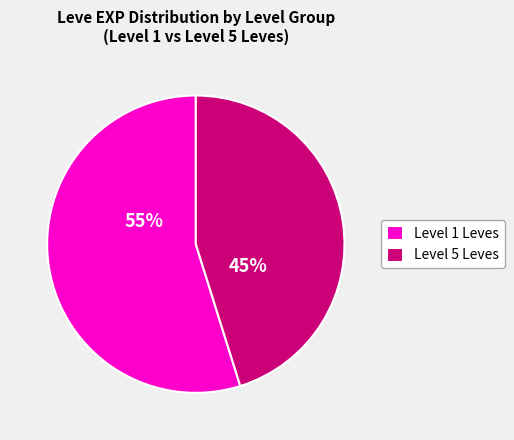

Count the number of slices in the pie.

2